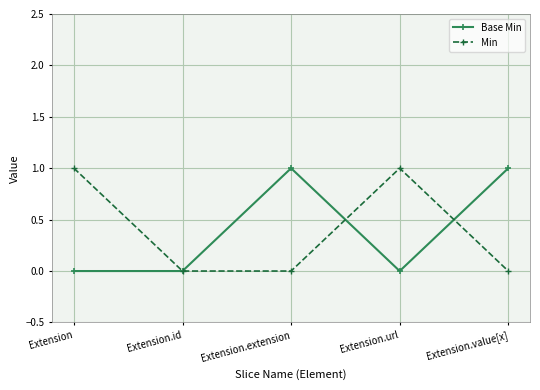

Between Extension and Extension.id, which series saw the biggest shift?

Min